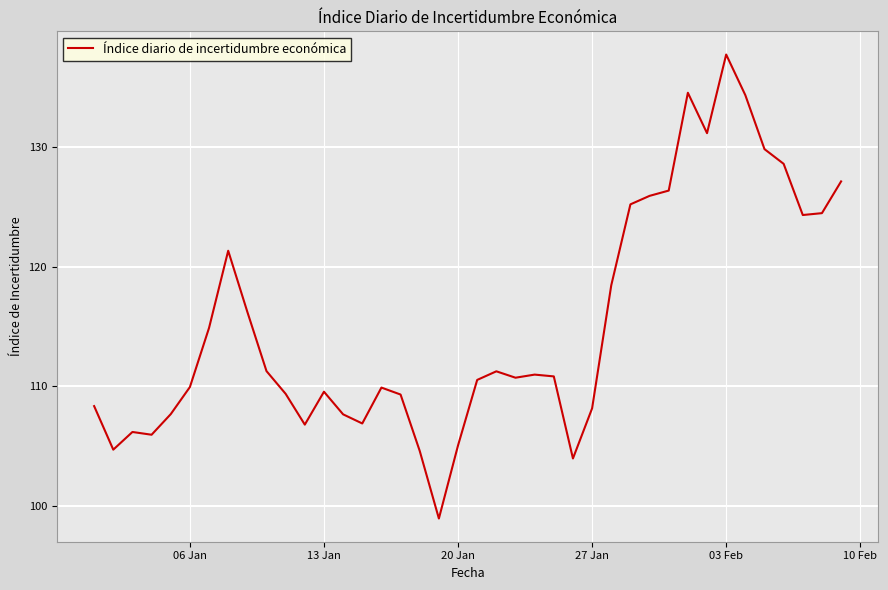

How many lines are shown in the chart?

1